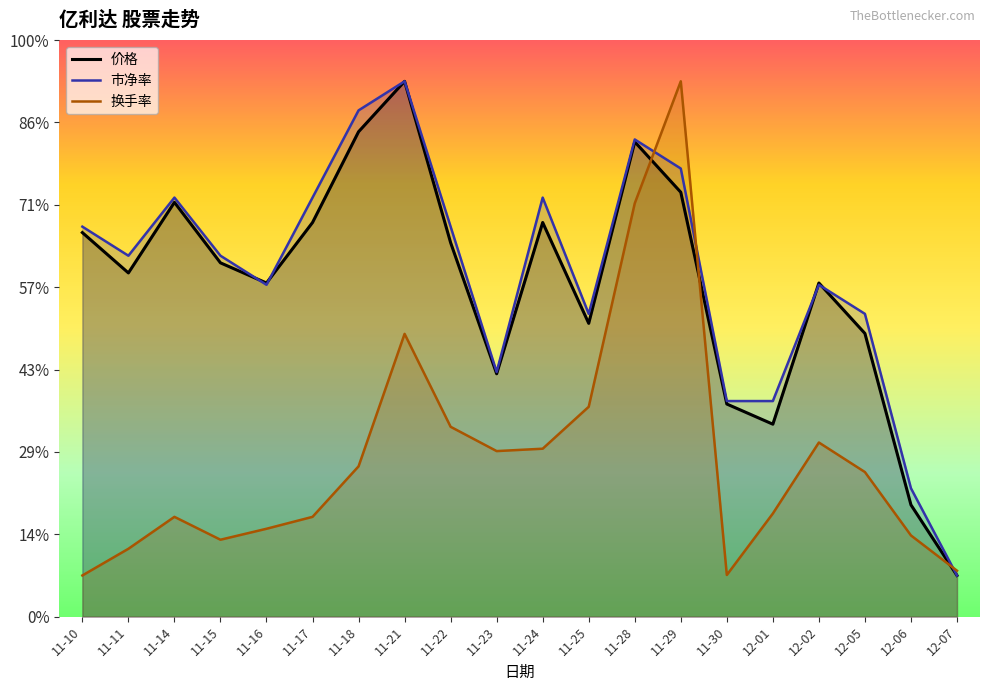

What is the label of the 13th point from the left?

11-28